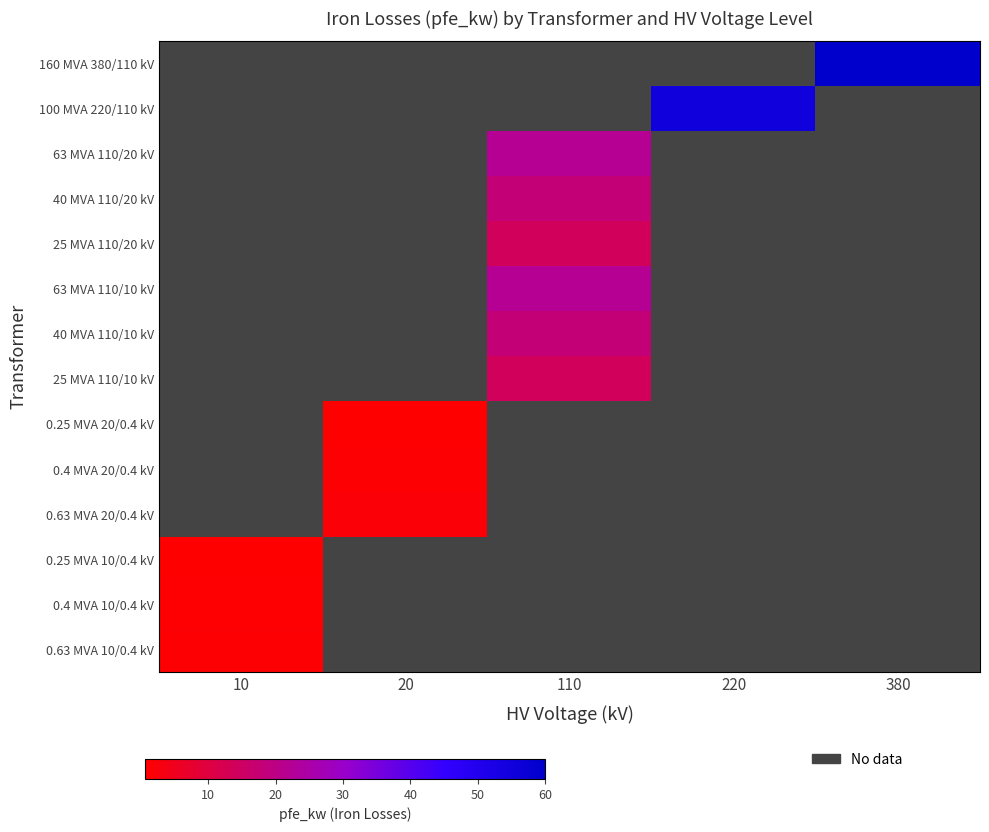

Rank the series by their maximum value, from highest to lowest.

0.63 MVA 10/0.4 kV, 0.4 MVA 10/0.4 kV, 160 MVA 380/110 kV, 100 MVA 220/110 kV, 63 MVA 110/20 kV, 40 MVA 110/20 kV, 25 MVA 110/20 kV, 63 MVA 110/10 kV, 40 MVA 110/10 kV, 25 MVA 110/10 kV, 0.25 MVA 20/0.4 kV, 0.4 MVA 20/0.4 kV, 0.63 MVA 20/0.4 kV, 0.25 MVA 10/0.4 kV